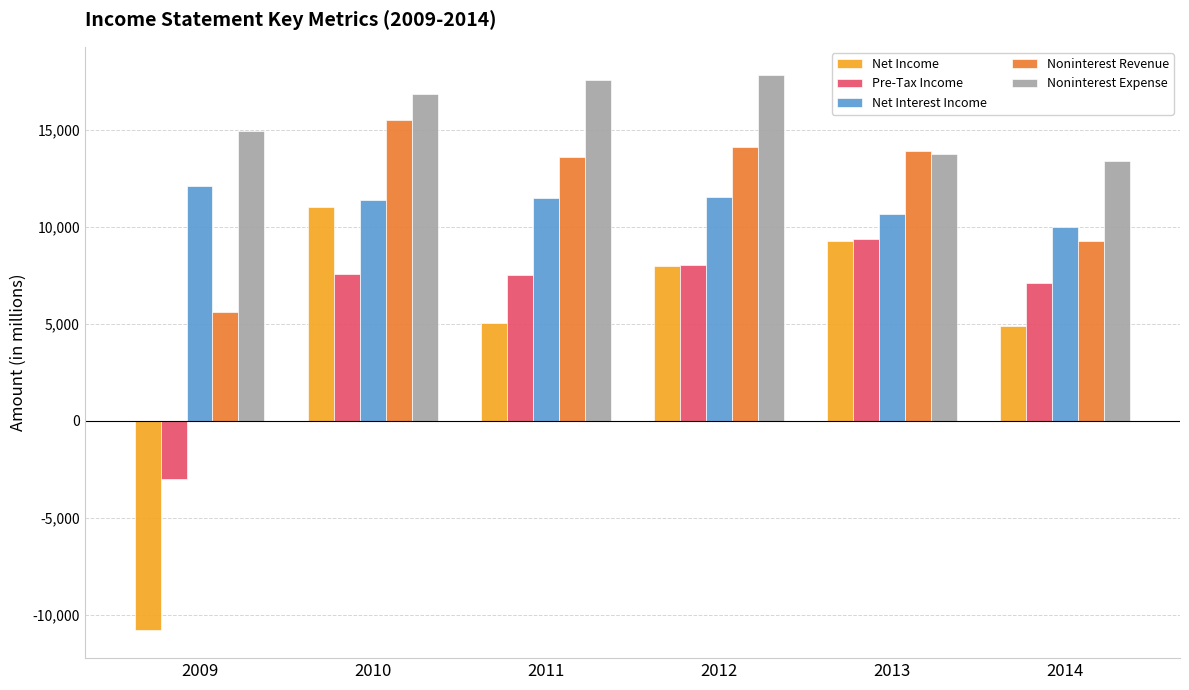

What are all the series names shown in the legend?

Net Income, Pre-Tax Income, Net Interest Income, Noninterest Revenue, Noninterest Expense